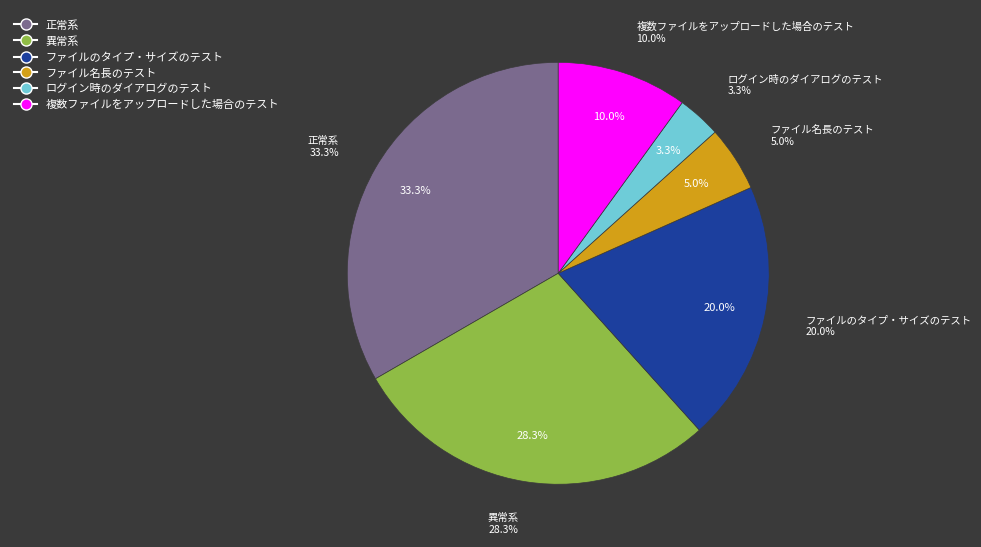

Rank the categories by value from highest to lowest.

正常系, 異常系, ファイルのタイプ・サイズのテスト, 複数ファイルをアップロードした場合のテスト, ファイル名長のテスト, ログイン時のダイアログのテスト